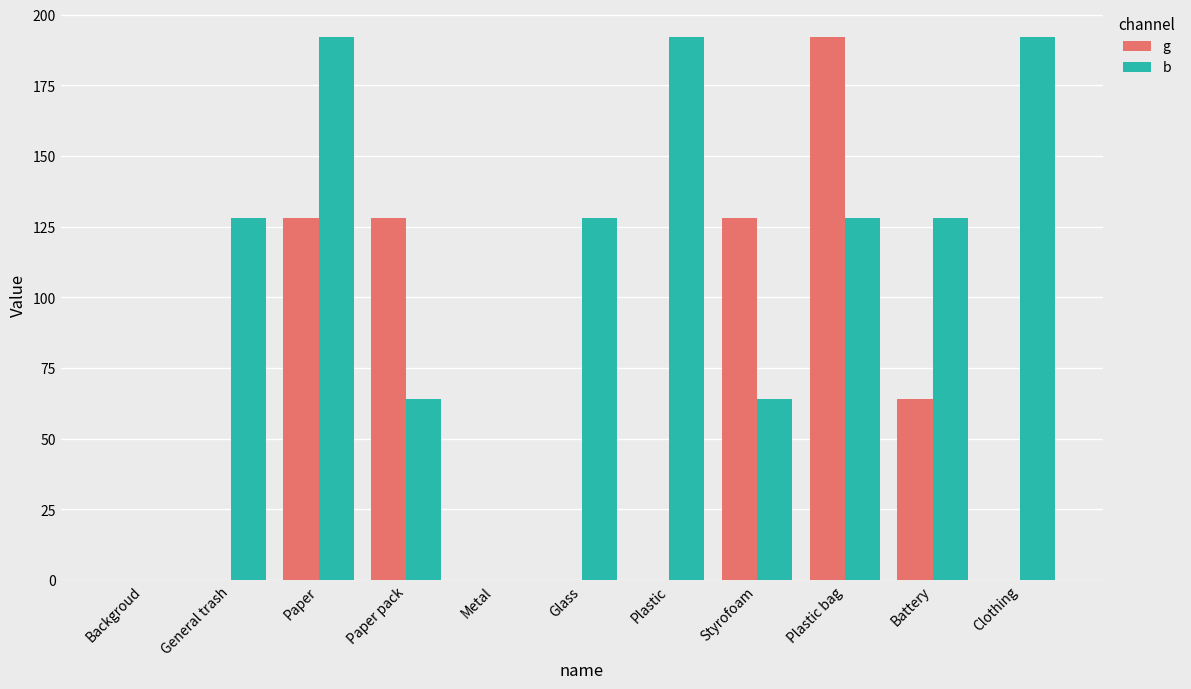

Reading left to right, transcribe all the data shown in this chart.

g: Backgroud=0	General trash=0	Paper=128	Paper pack=128	Metal=0	Glass=0	Plastic=0	Styrofoam=128	Plastic bag=192	Battery=64	Clothing=0
b: Backgroud=0	General trash=128	Paper=192	Paper pack=64	Metal=0	Glass=128	Plastic=192	Styrofoam=64	Plastic bag=128	Battery=128	Clothing=192